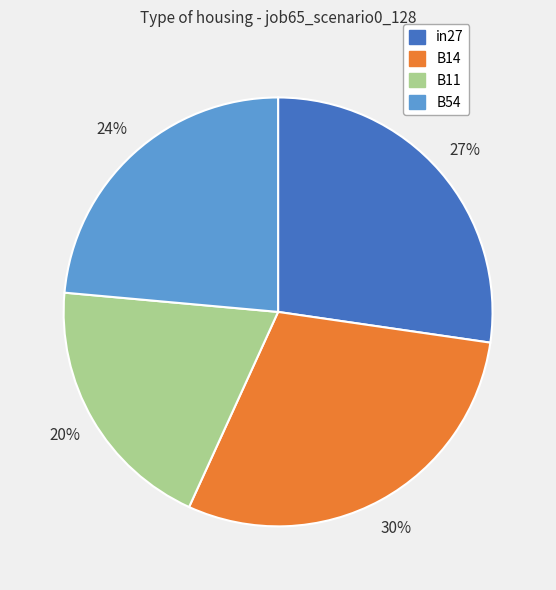

To the nearest percent, what is the average slice percentage?

25%